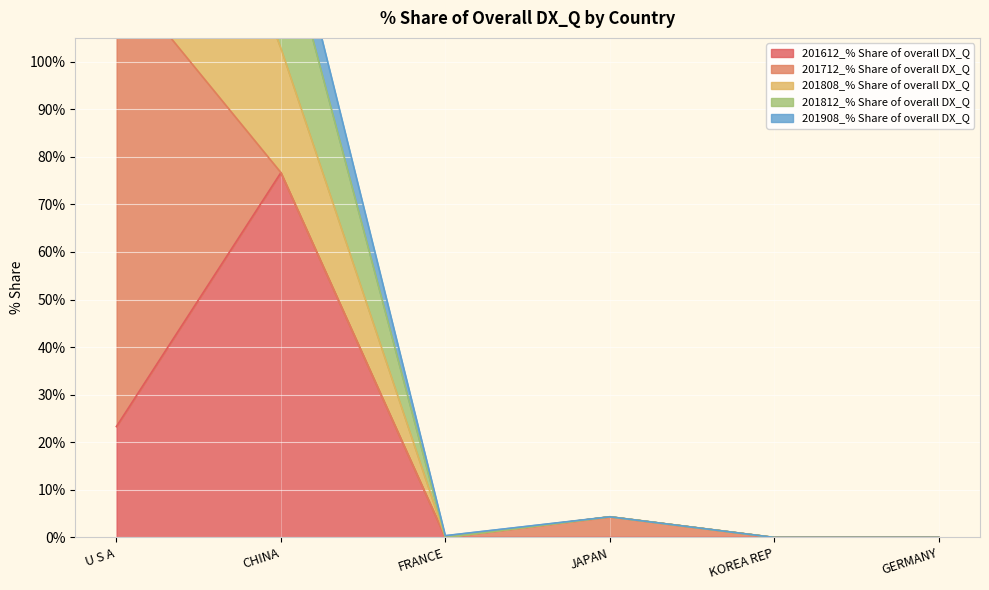

What is the difference between the second highest and second lowest values in the 201812_% Share of overall DX_Q series?

130.0